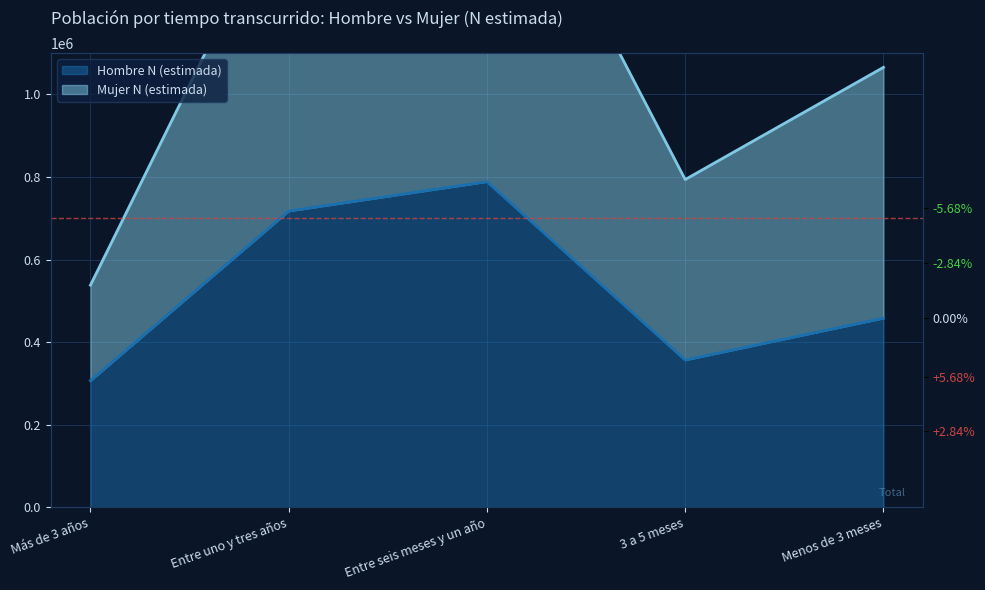

What is the spread (max minus min) of values at Más de 3 años?

231292